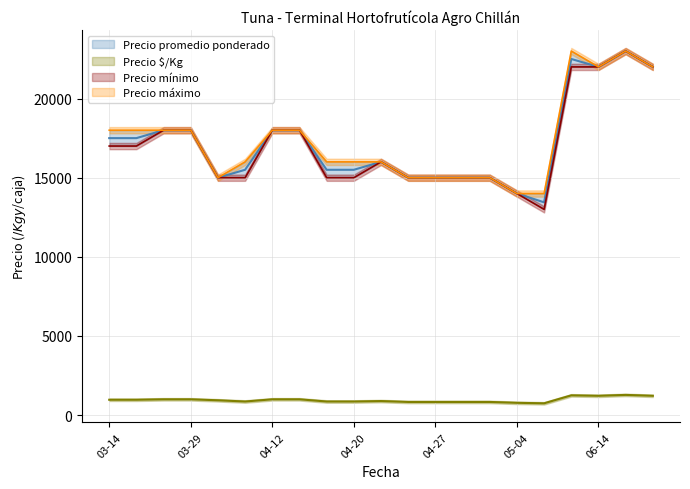

What is the difference between the highest and lowest values at 2023-04-28?

14167